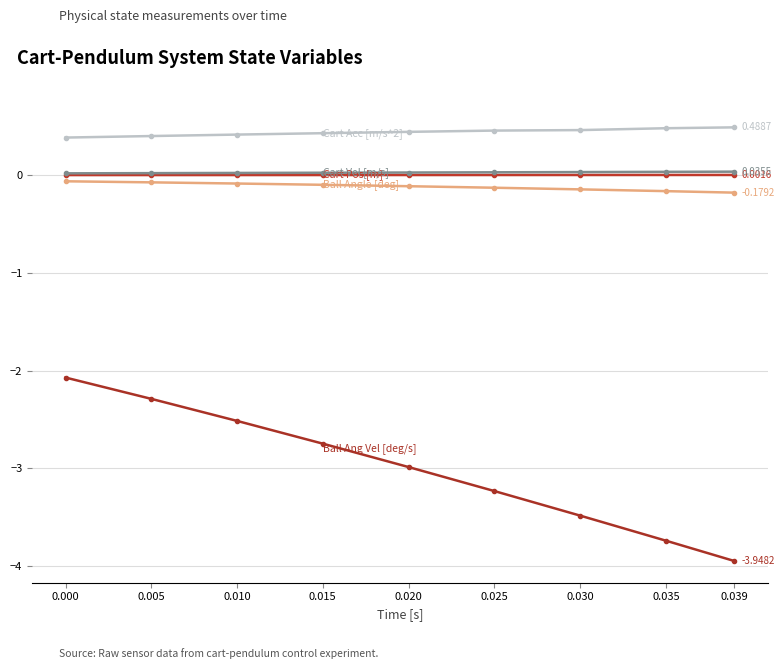

Which label corresponds to the largest value in the chart?

0.039